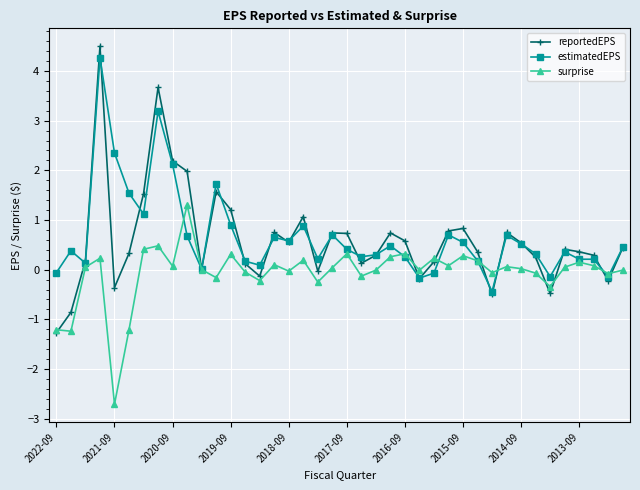

What is the smallest value displayed?

-2.7